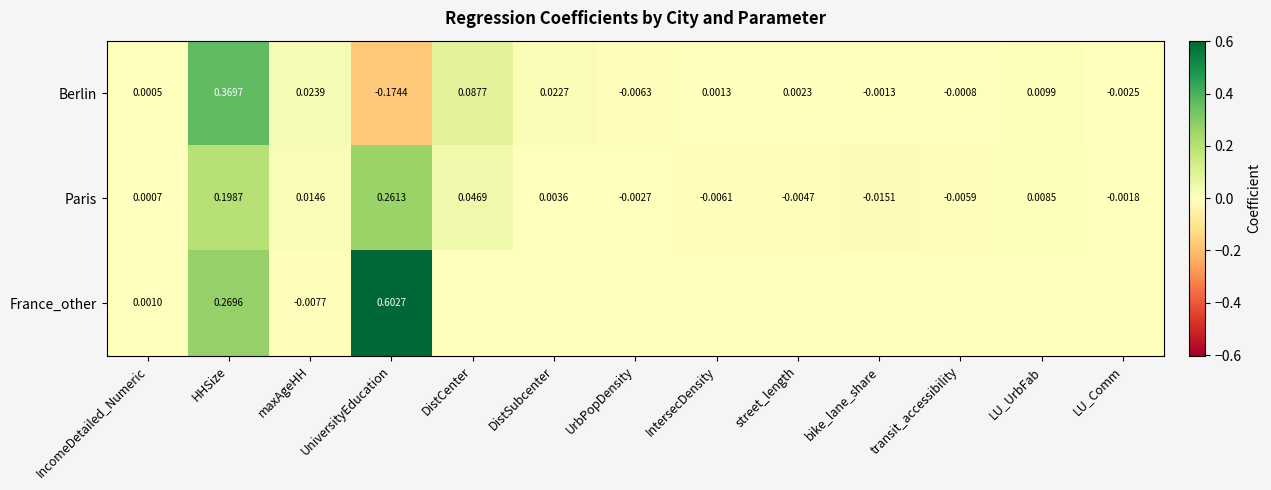

How many positive values does the Berlin series have?

8